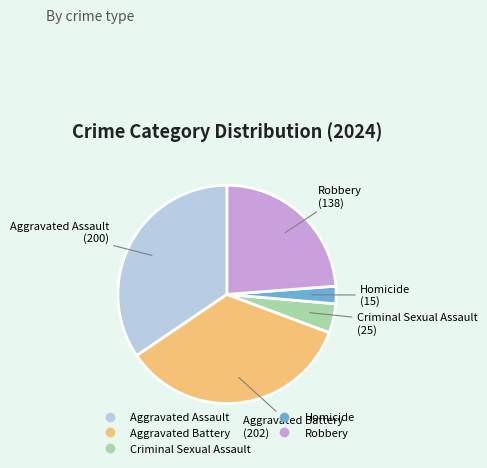

True or false: Aggravated Battery accounts for 35% of the total.

True